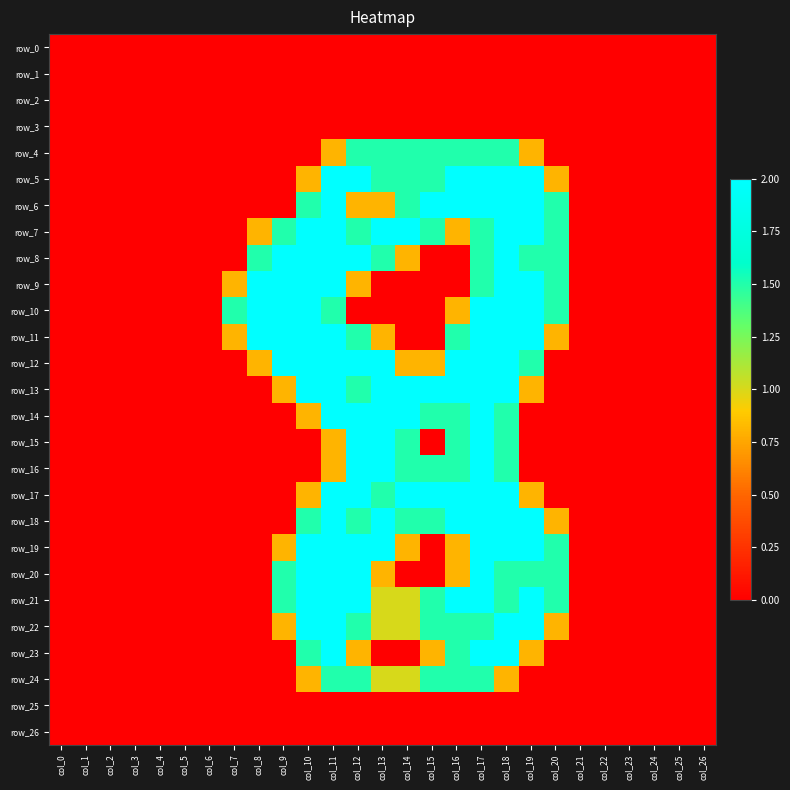

At which label is row_21 closest to 1?

col_13